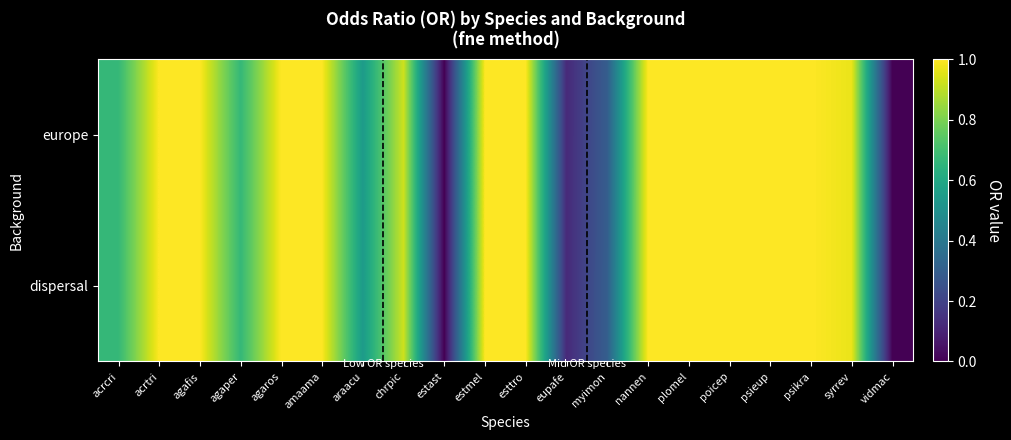

Reading left to right, extract all data points from this chart.

europe: acrcri=0.7	acrtri=1.0	agafis=1.0	agaper=0.7	agaros=1.0	amaama=1.0	araacu=0.5	chrpic=0.9	estast=0.0	estmel=1.0	esttro=1.0	eupafe=0.1	myimon=0.3	nannen=1.0	plomel=1.0	poicep=1.0	psieup=1.0	psikra=1.0	syrrev=1.0	vidmac=0.0
dispersal: acrcri=0.7	acrtri=1.0	agafis=1.0	agaper=0.7	agaros=1.0	amaama=1.0	araacu=0.5	chrpic=0.9	estast=0.0	estmel=1.0	esttro=1.0	eupafe=0.1	myimon=0.3	nannen=1.0	plomel=1.0	poicep=1.0	psieup=1.0	psikra=1.0	syrrev=1.0	vidmac=0.0